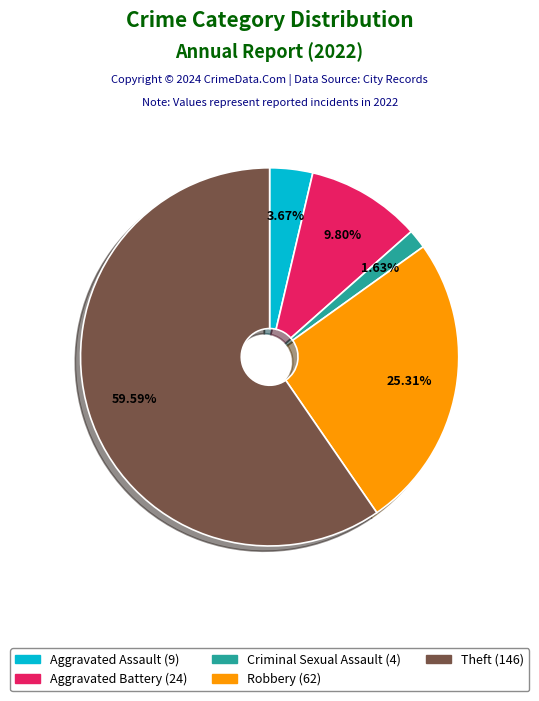

Is there a majority slice in this chart?

Yes